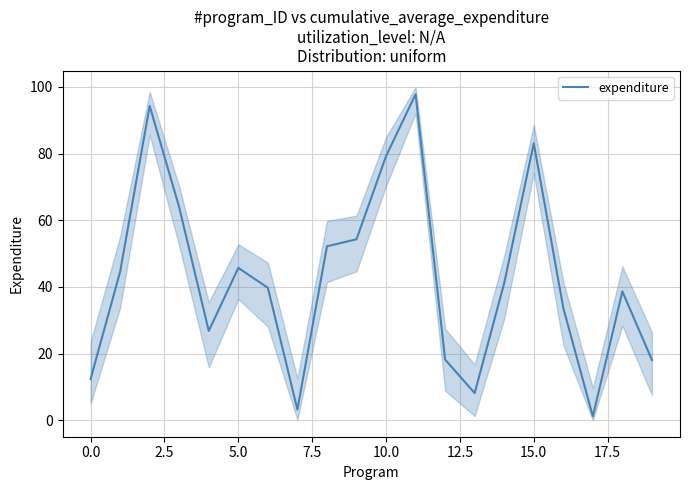

True or false: the data shows 139.2 at 10.

False